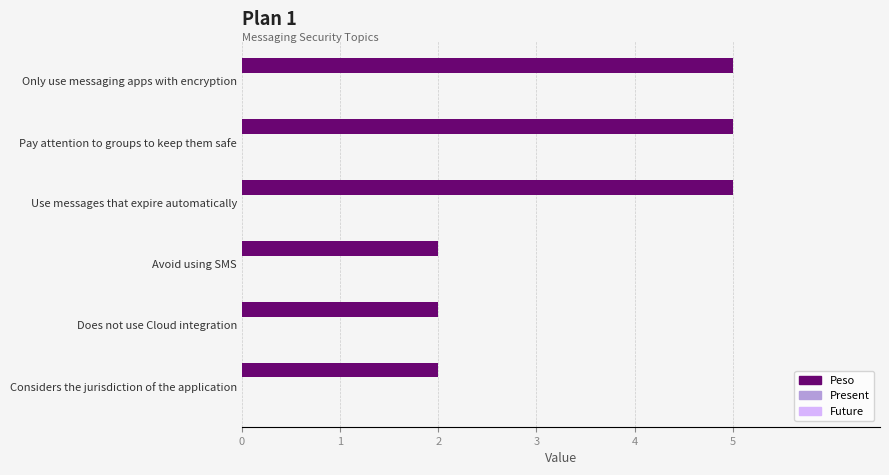

What is the value of the 1st bar from the top?

5